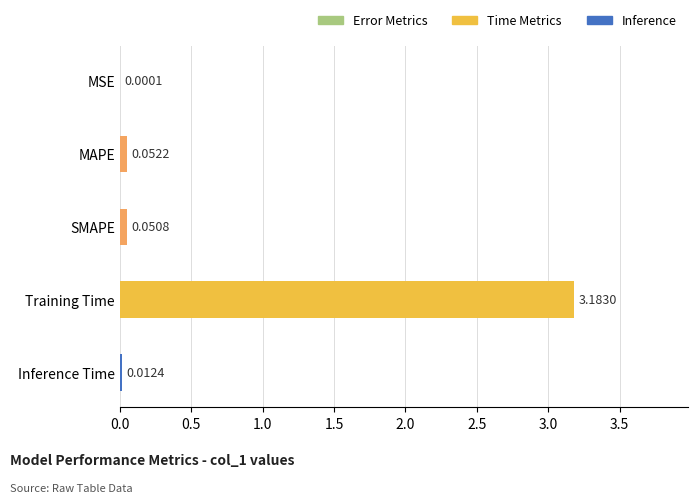

At which category does the chart reach its peak across all series?

Training Time